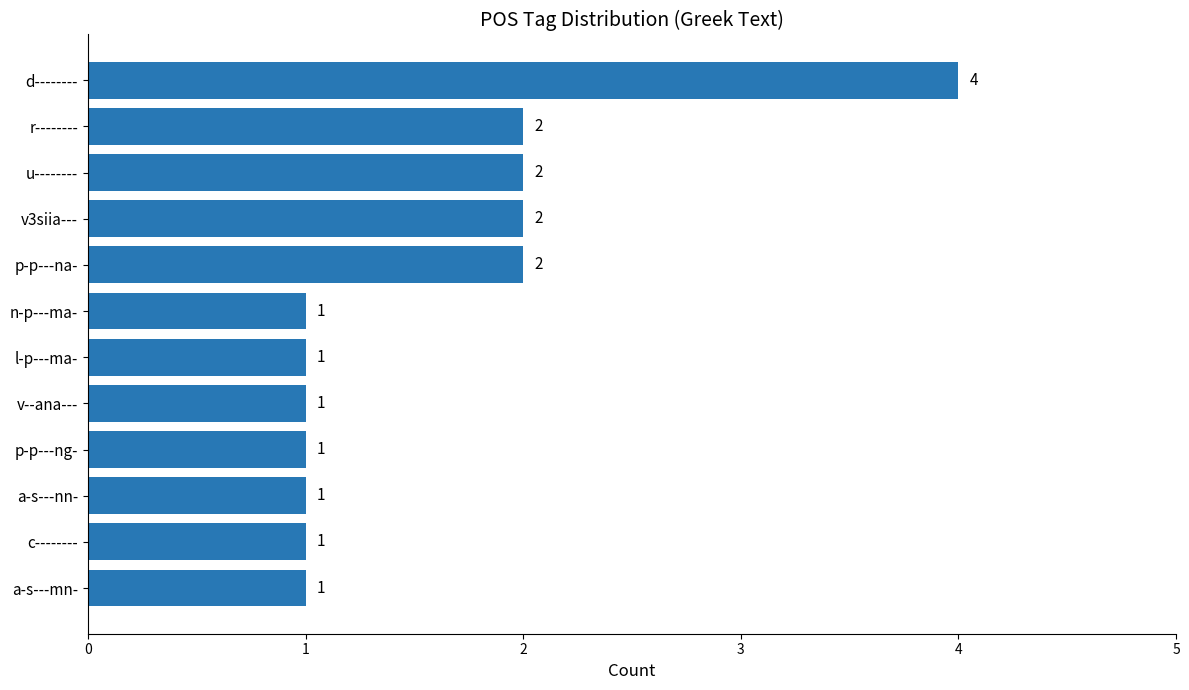

True or false: the data shows 0 at v3siia---.

False